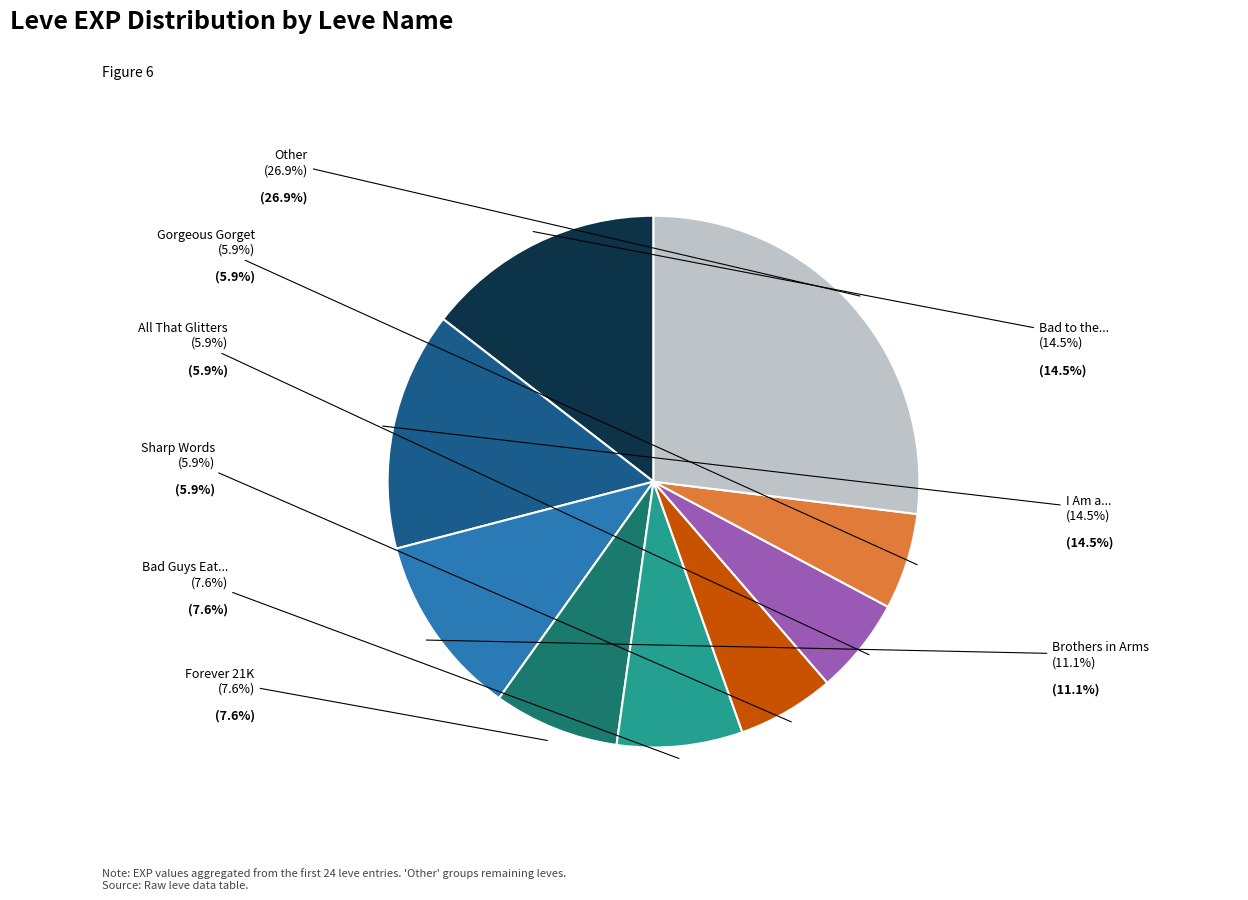

Is it true that Horn of Plenty is 9% of the pie?

False